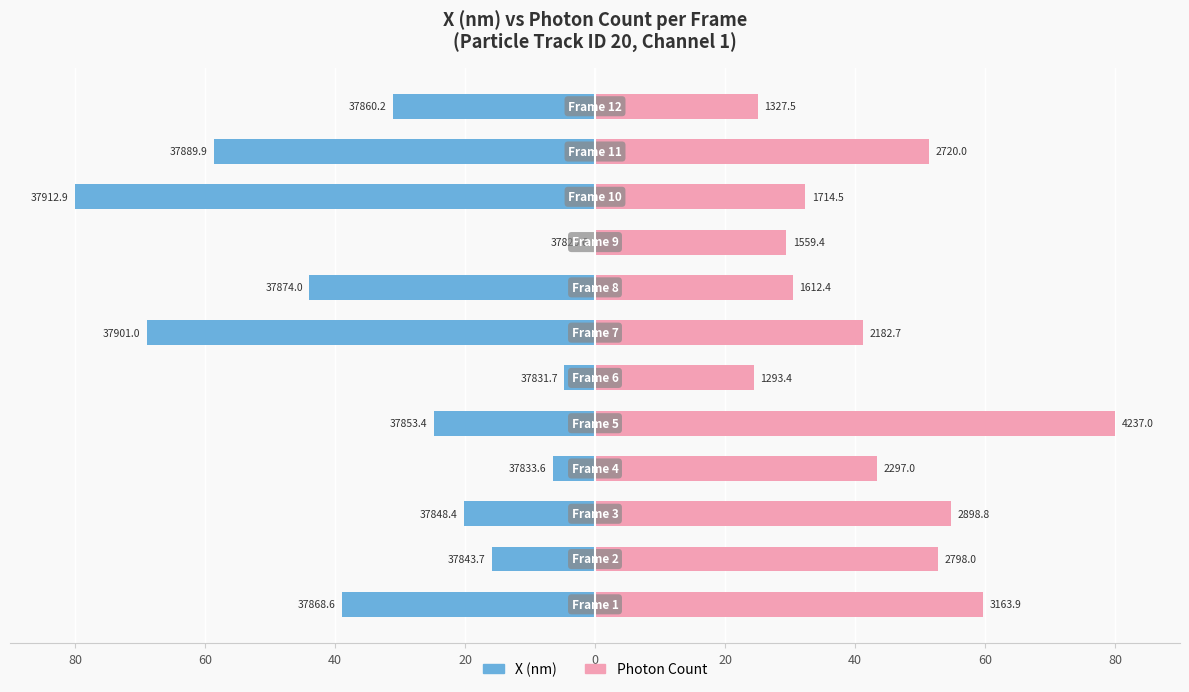

What are all the series names shown in the legend?

X (nm), Photon Count